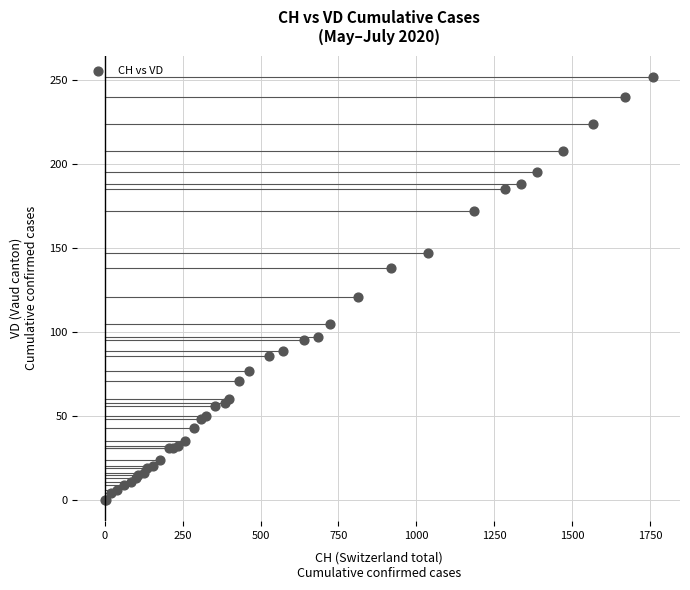

What Y value in the scatter plot is closest to 126?

121